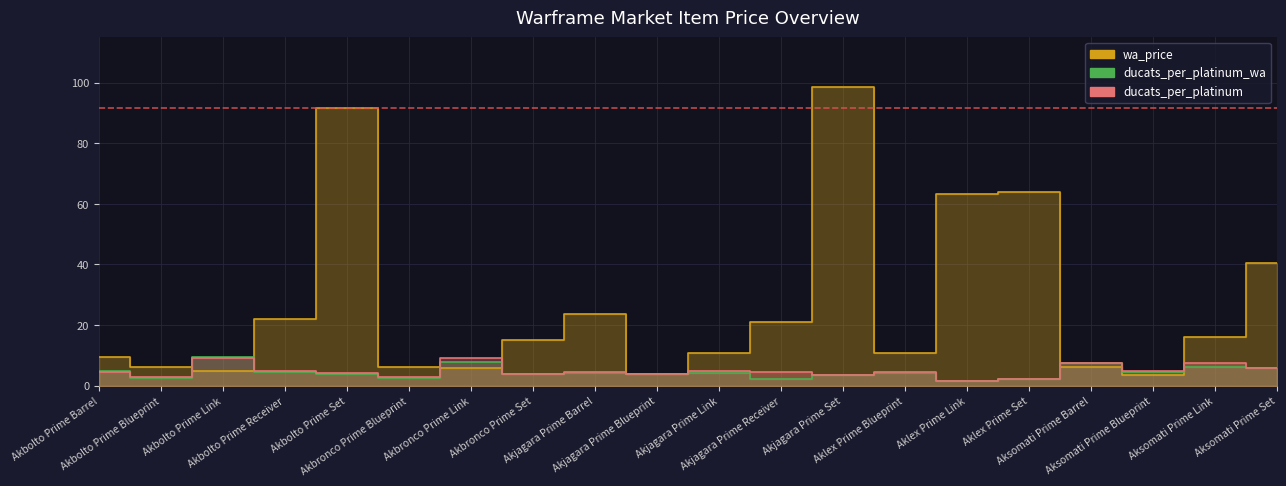

Reading left to right, list all the values displayed in this chart.

wa_price: Akbolto Prime Barrel=9.4	Akbolto Prime Blueprint=6.0	Akbolto Prime Link=4.7	Akbolto Prime Receiver=22.0	Akbolto Prime Set=91.6	Akbronco Prime Blueprint=6.0	Akbronco Prime Link=5.7	Akbronco Prime Set=15.0	Akjagara Prime Barrel=23.8	Akjagara Prime Blueprint=3.9	Akjagara Prime Link=10.9	Akjagara Prime Receiver=20.9	Akjagara Prime Set=98.7	Aklex Prime Blueprint=10.9	Aklex Prime Link=63.1	Aklex Prime Set=64.0	Aksomati Prime Barrel=6.1	Aksomati Prime Blueprint=3.4	Aksomati Prime Link=15.9	Aksomati Prime Set=40.5
ducats_per_platinum_wa: Akbolto Prime Barrel=4.8	Akbolto Prime Blueprint=2.5	Akbolto Prime Link=9.6	Akbolto Prime Receiver=4.5	Akbolto Prime Set=3.8	Akbronco Prime Blueprint=2.5	Akbronco Prime Link=7.8	Akbronco Prime Set=4.0	Akjagara Prime Barrel=4.2	Akjagara Prime Blueprint=3.9	Akjagara Prime Link=4.1	Akjagara Prime Receiver=2.1	Akjagara Prime Set=3.5	Aklex Prime Blueprint=4.1	Aklex Prime Link=1.6	Aklex Prime Set=2.3	Aksomati Prime Barrel=7.4	Aksomati Prime Blueprint=4.4	Aksomati Prime Link=6.3	Aksomati Prime Set=5.8
ducats_per_platinum: Akbolto Prime Barrel=4.5	Akbolto Prime Blueprint=3.0	Akbolto Prime Link=9.0	Akbolto Prime Receiver=5.0	Akbolto Prime Set=4.2	Akbronco Prime Blueprint=2.7	Akbronco Prime Link=9.0	Akbronco Prime Set=4.0	Akjagara Prime Barrel=4.3	Akjagara Prime Blueprint=3.8	Akjagara Prime Link=5.0	Akjagara Prime Receiver=4.5	Akjagara Prime Set=3.5	Aklex Prime Blueprint=4.5	Aklex Prime Link=1.7	Aklex Prime Set=2.2	Aksomati Prime Barrel=7.5	Aksomati Prime Blueprint=5.0	Aksomati Prime Link=7.4	Aksomati Prime Set=5.9